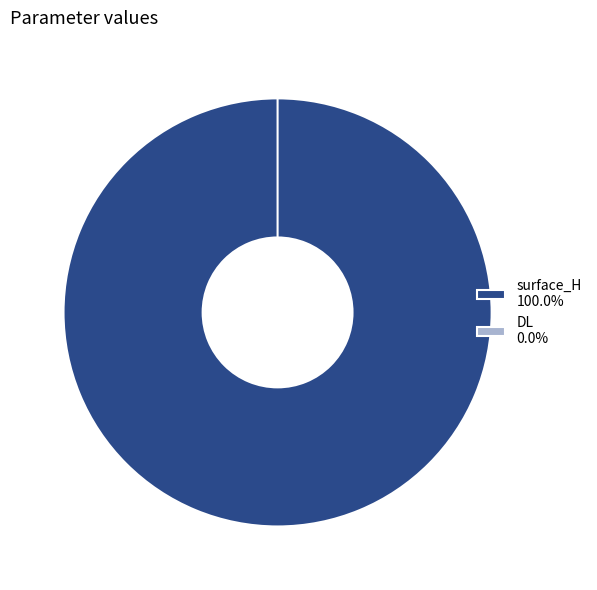

What is the majority slice?

surface_H